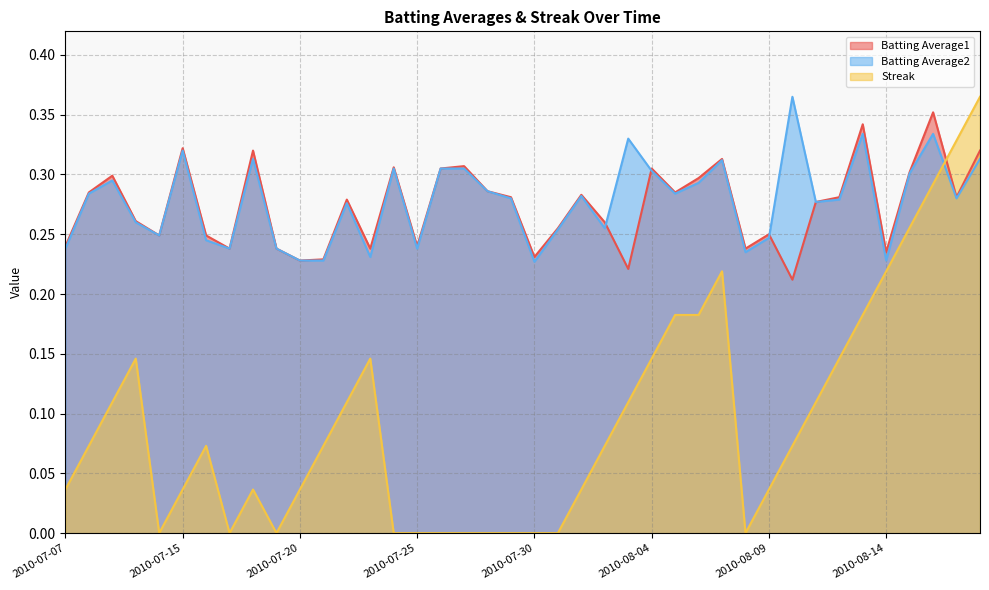

Which series has the largest range (max minus min)?

Streak